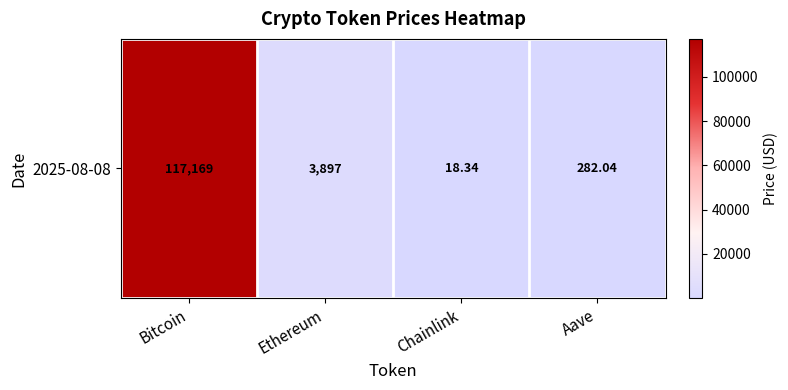

Which category has the lowest value across all series?

Chainlink